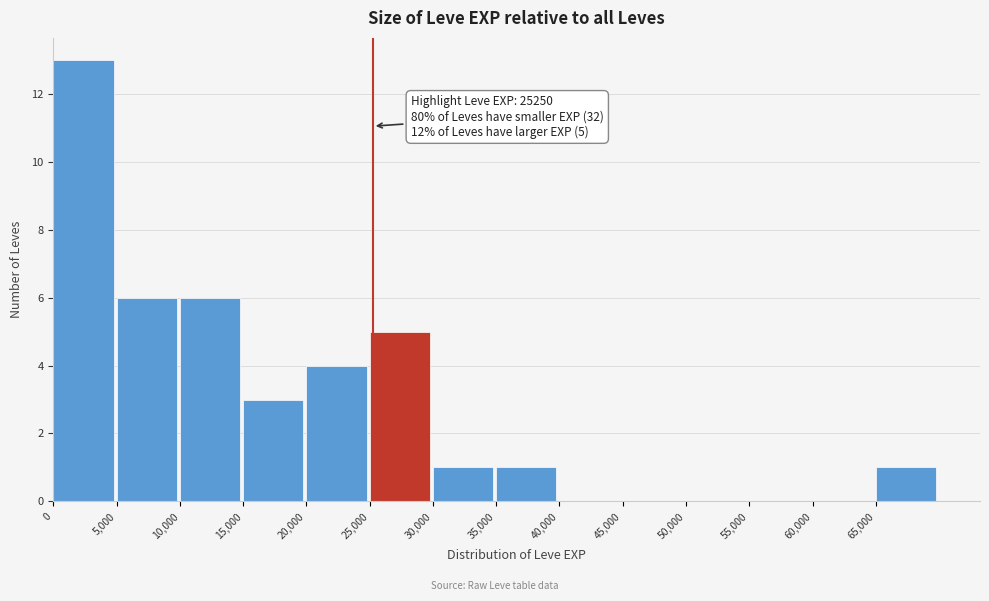

Which range on the x-axis has the tallest bar?

0 to 5000